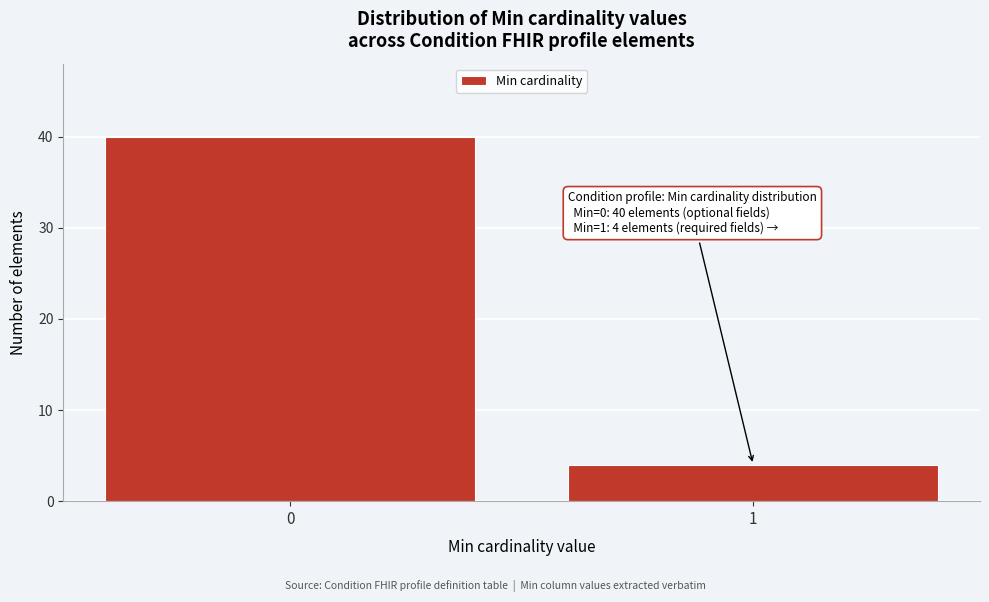

Reading left to right, list all the values displayed in this chart.

40	4